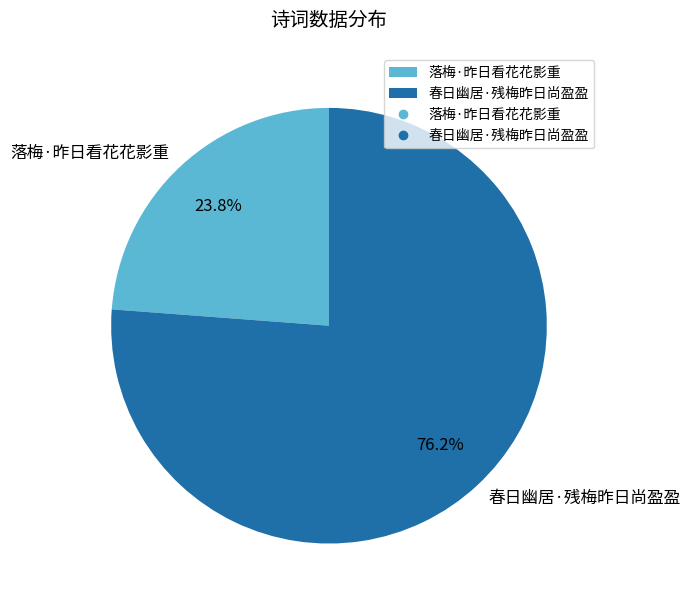

What portion of the pie excludes 落梅·昨日看花花影重?

76.2%